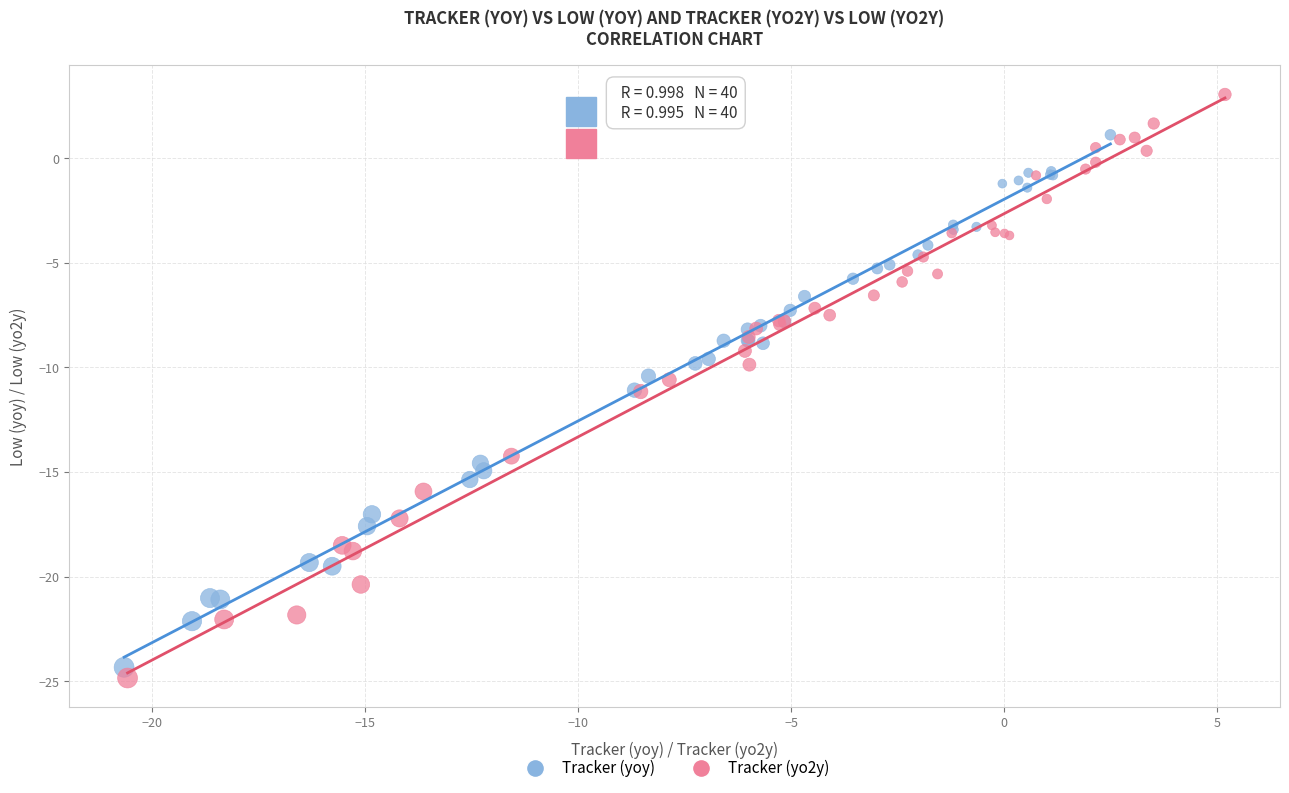

Which series contains the highest Y value?

Tracker (yo2y)